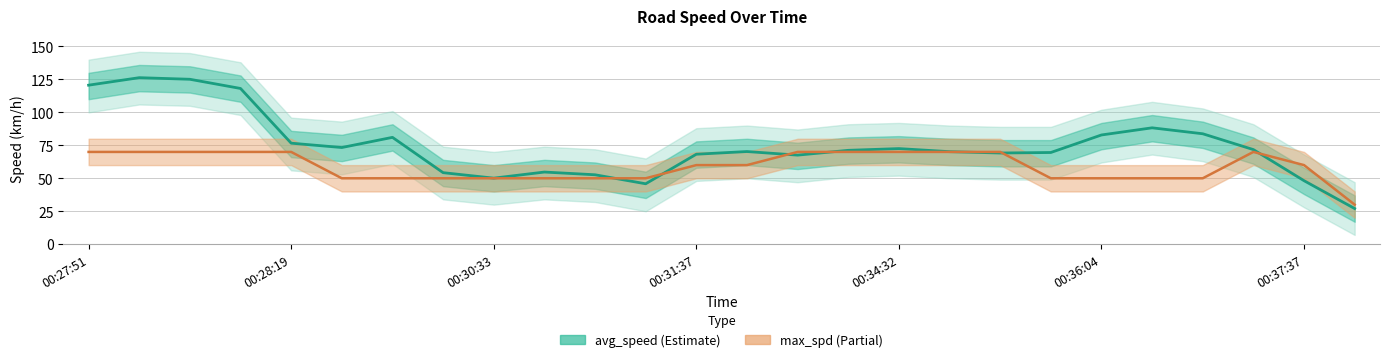

Reading left to right, list all the values displayed in this chart.

avg_speed: 120.6	126.3	125.1	118.1	76.6	73.3	81.1	54.3	50.1	54.7	52.7	45.8	68.3	70.3	67.6	71.2	72.5	70.2	69.2	69.6	82.9	88.3	83.8	71.8	48.2	27.0
max_spd: 70.0	70.0	70.0	70.0	70.0	50.0	50.0	50.0	50.0	50.0	50.0	50.0	60.0	60.0	70.0	70.0	70.0	70.0	70.0	50.0	50.0	50.0	50.0	70.0	60.0	30.0